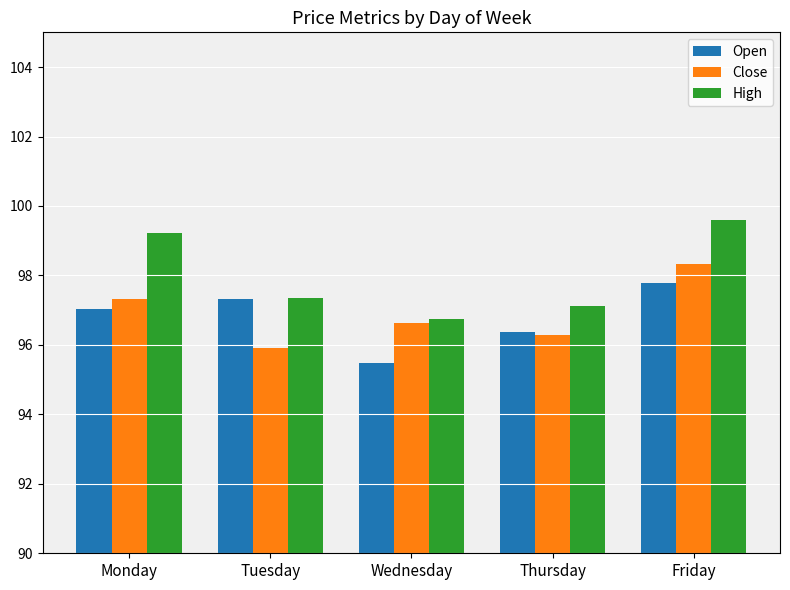

The value of High at Monday is 151.4. True or false?

False